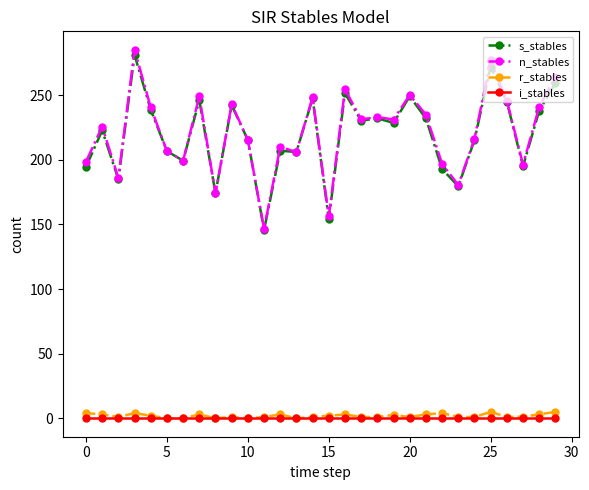

What is the value of the r_stables point at the 4th from the left?

4.0